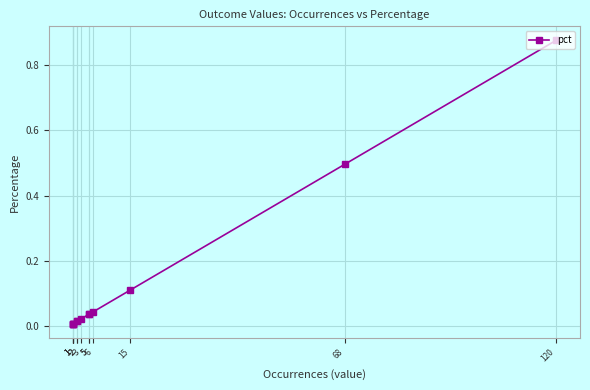

Is it true that the value at 2 is 0.0?

True